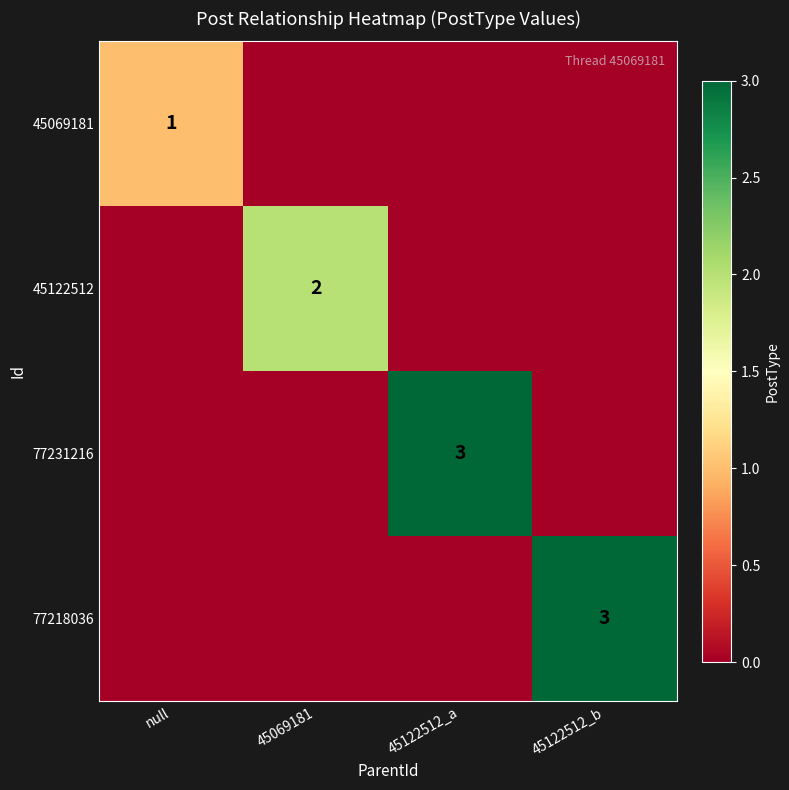

The value of 77218036 at 45122512_b is 1. True or false?

False